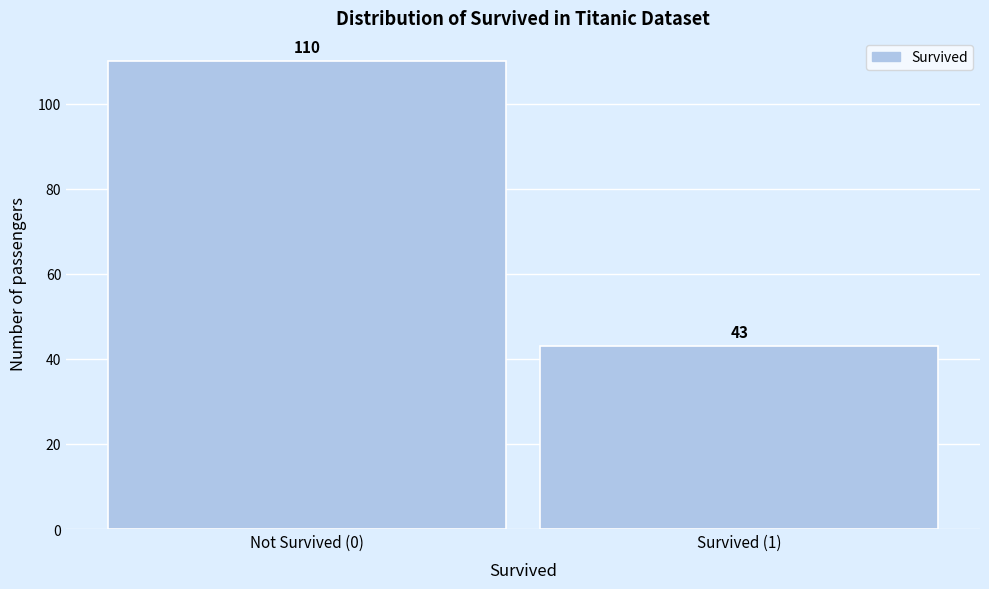

Reading left to right, list all the values displayed in this chart.

Not Survived (0)=110	Survived (1)=43